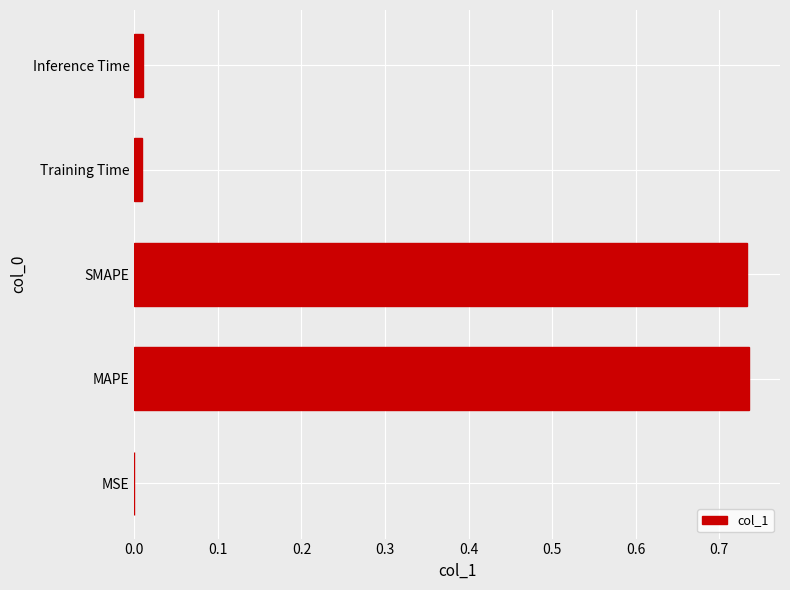

Which has a higher value, SMAPE or Inference Time?

SMAPE